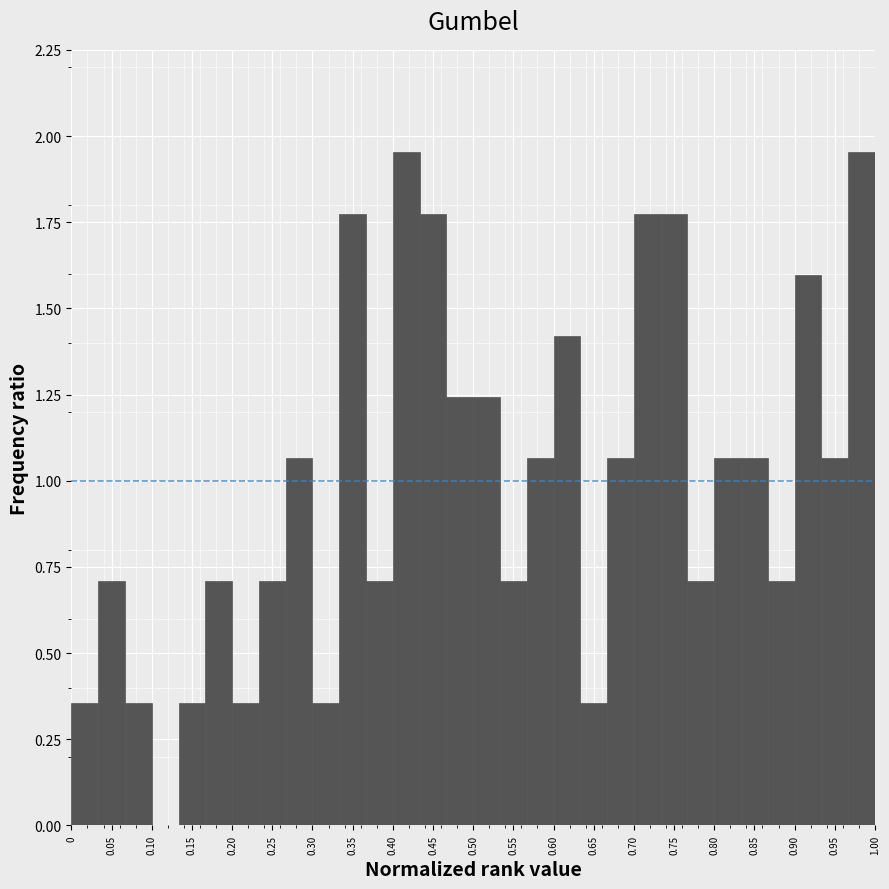

Reading left to right, list every bar in this chart as the range it spans on the x-axis followed by its height. Neither the bar edges nor the heights are printed on the chart, so give them approximately, as read against the axes.

0.000 to 0.035: 0.35
0.035 to 0.065: 0.70
0.065 to 0.100: 0.35
0.100 to 0.135: 0
0.135 to 0.165: 0.35
0.165 to 0.200: 0.70
0.200 to 0.235: 0.35
0.235 to 0.265: 0.70
0.265 to 0.300: 1.05
0.300 to 0.335: 0.35
0.335 to 0.365: 1.80
0.365 to 0.400: 0.70
0.400 to 0.435: 1.95
0.435 to 0.465: 1.80
0.465 to 0.500: 1.25
0.500 to 0.535: 1.25
0.535 to 0.565: 0.70
0.565 to 0.600: 1.05
0.600 to 0.635: 1.40
0.635 to 0.665: 0.35
0.665 to 0.700: 1.05
0.700 to 0.735: 1.80
0.735 to 0.765: 1.80
0.765 to 0.800: 0.70
0.800 to 0.835: 1.05
0.835 to 0.865: 1.05
0.865 to 0.900: 0.70
0.900 to 0.935: 1.60
0.935 to 0.965: 1.05
0.965 to 1.000: 1.95